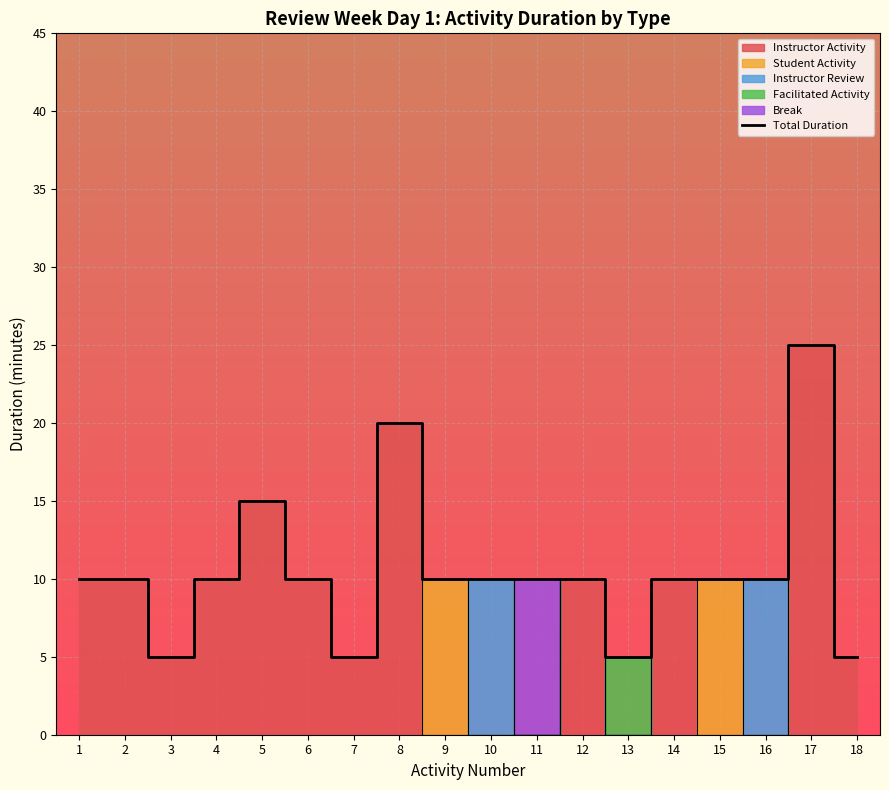

Where is the data nearest to the value 15?

5